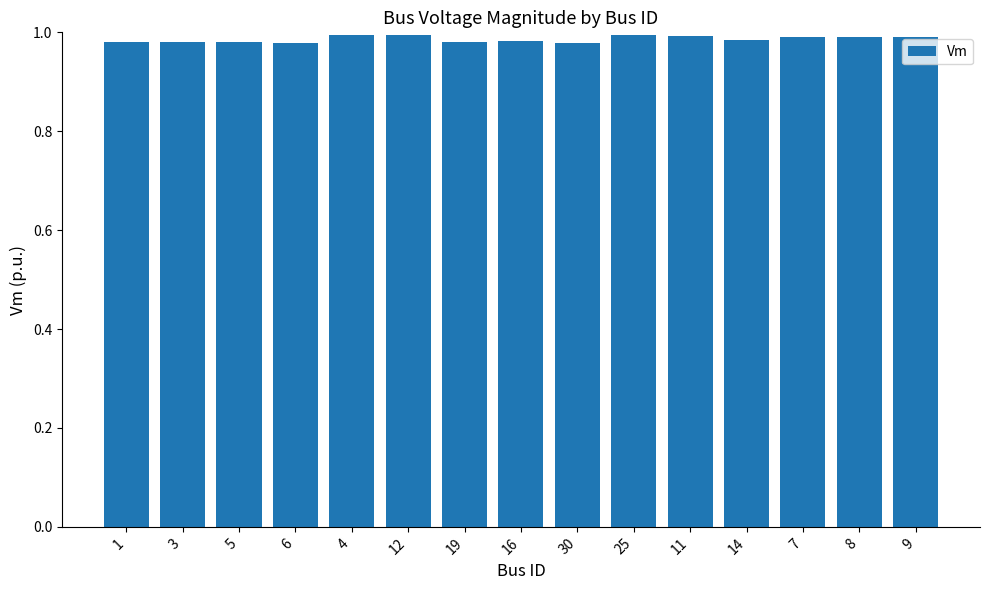

How many values are between 0 and 1?

15